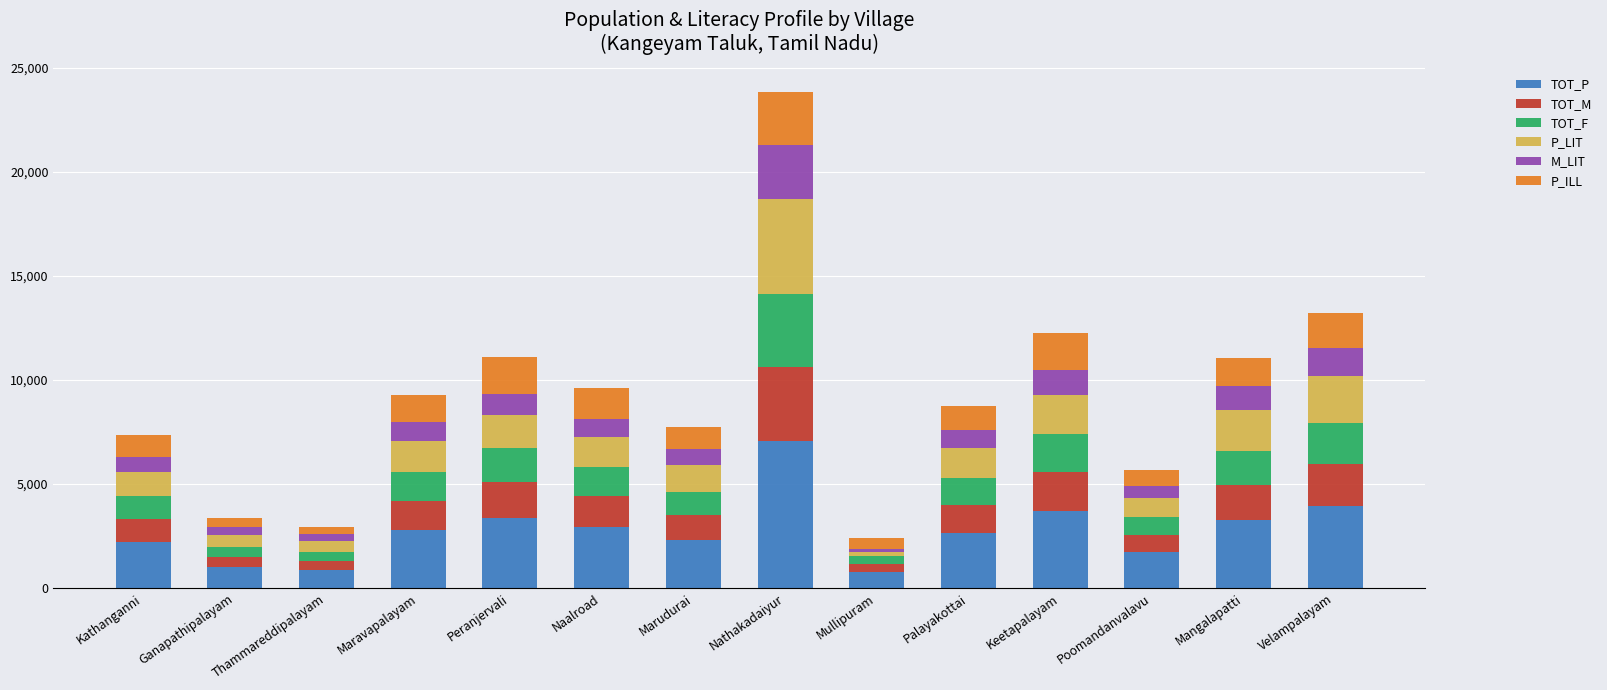

Which category has the highest value in the TOT_P series?

Nathakadaiyur